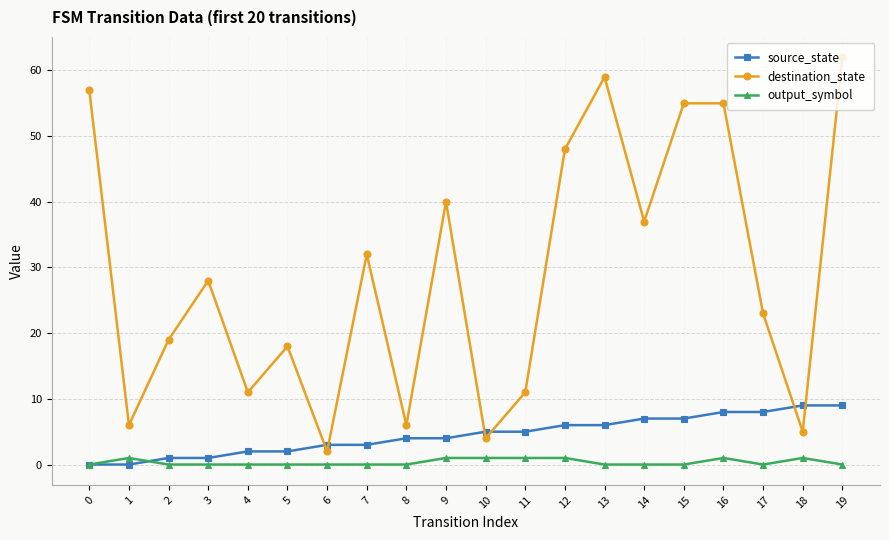

List the series in order of their peak value, lowest first.

output_symbol, source_state, destination_state